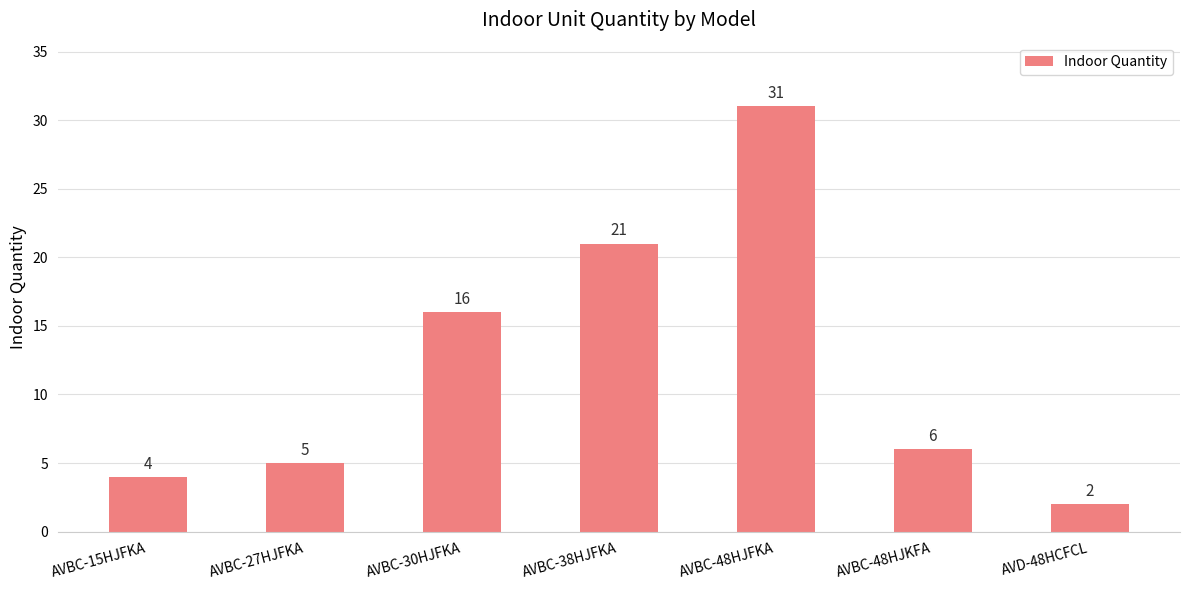

Which has a higher value, AVBC-38HJFKA or AVBC-48HJFKA?

AVBC-48HJFKA